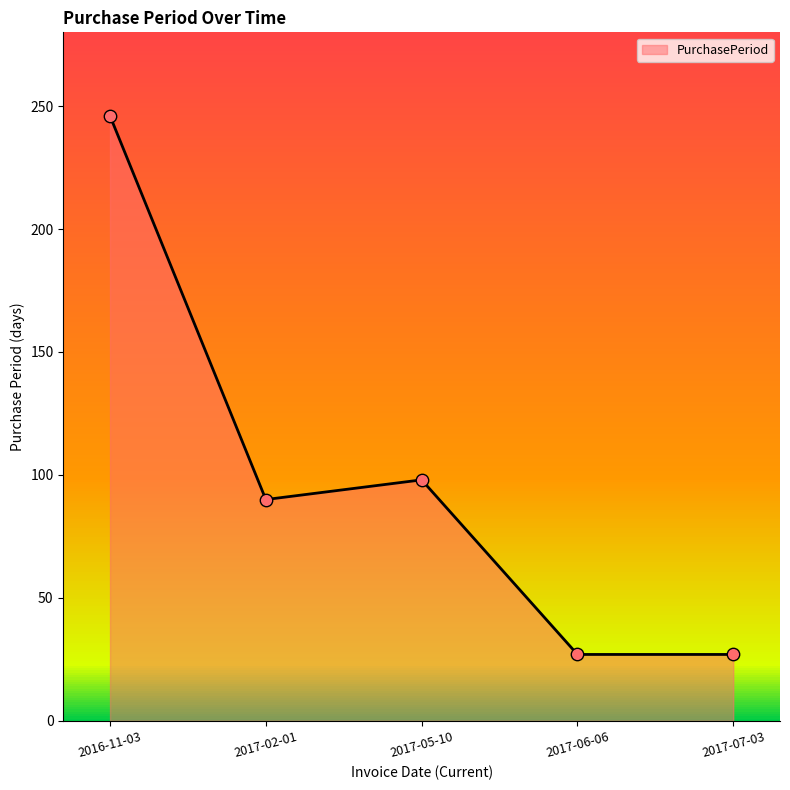

Approximately how many times larger is the value at 2016-11-03 compared to 2017-07-03?

9.1